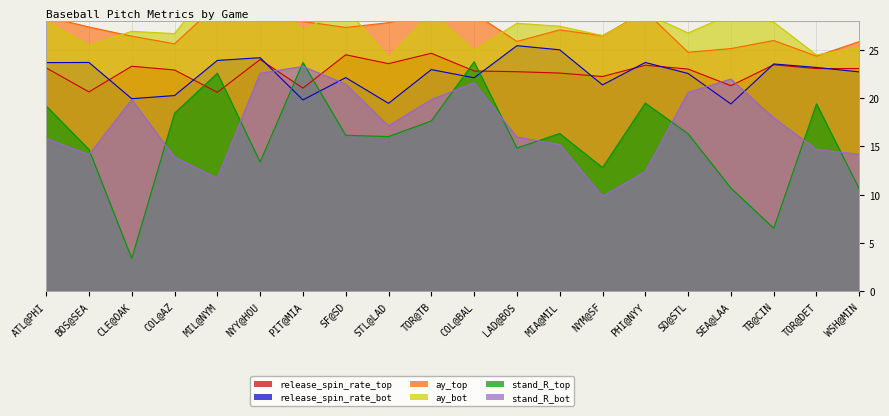

Rank the series at MIL@NYM from highest to lowest value.

ay_bot, ay_top, release_spin_rate_bot, stand_R_top, release_spin_rate_top, stand_R_bot